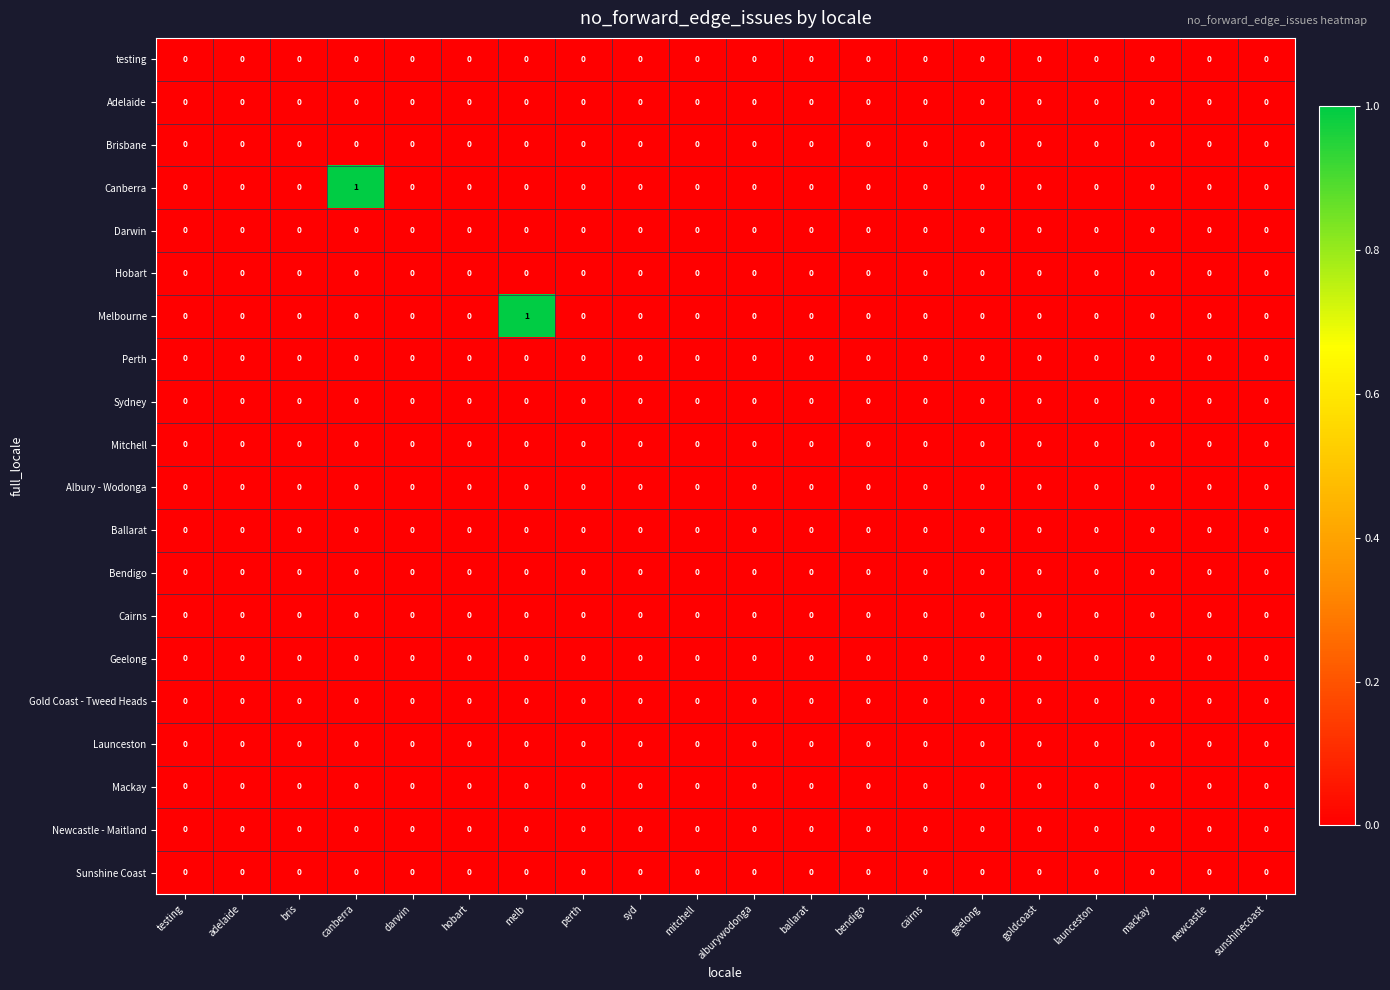

Which series changed the most between canberra and sunshinecoast?

Canberra